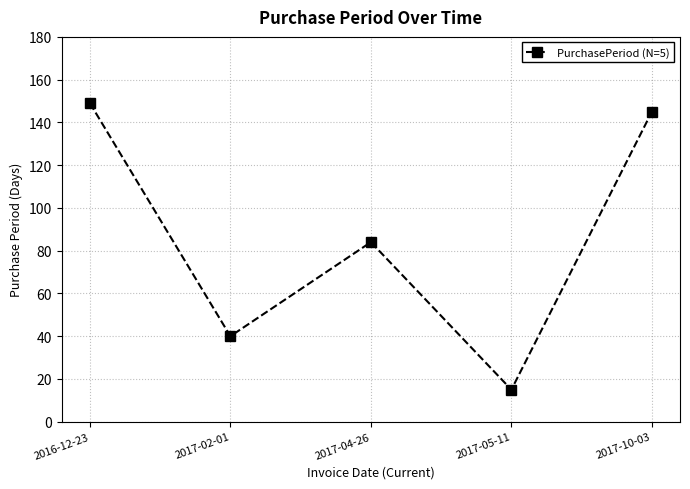

Approximately how many times larger is the value at 2017-05-11 compared to 2017-10-03?

0.1